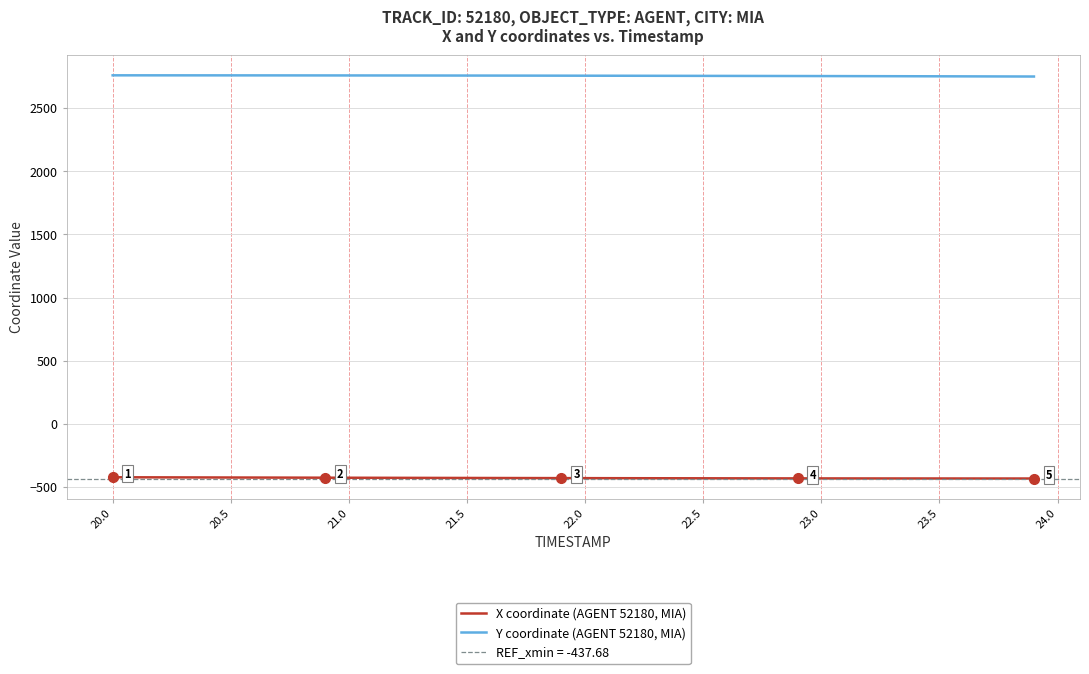

True or false: X coordinate (AGENT 52180, MIA) and Y coordinate (AGENT 52180, MIA) cross at least once.

False